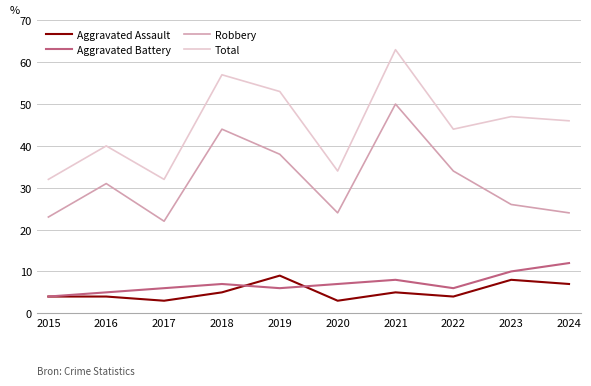

At which label does Robbery reach its peak?

2021